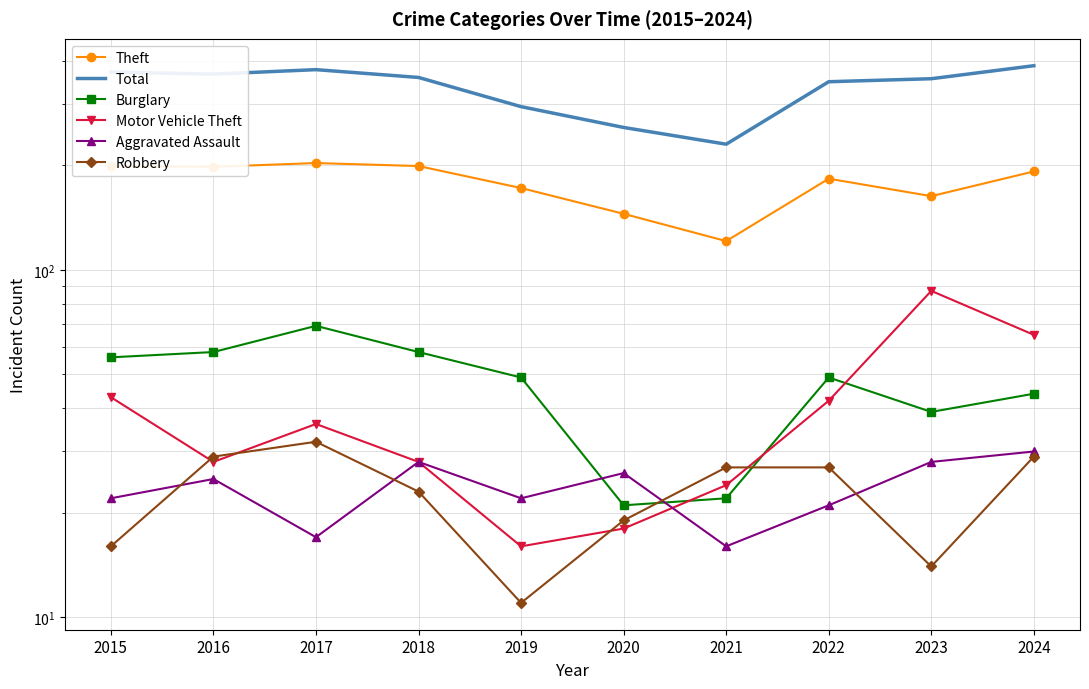

What is the maximum value shown in the chart?

387